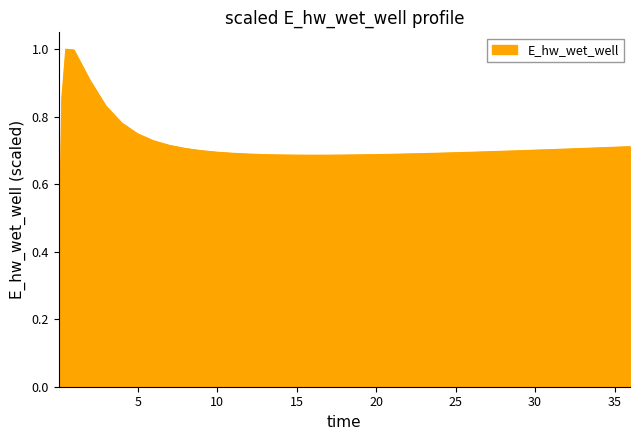

What is the maximum value shown in the chart?

1.0